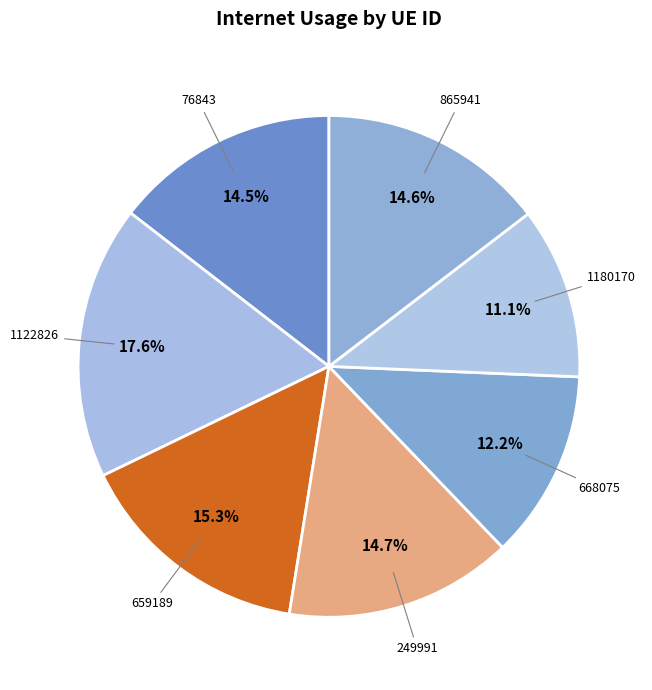

What is the smallest slice in the pie chart?

1180170